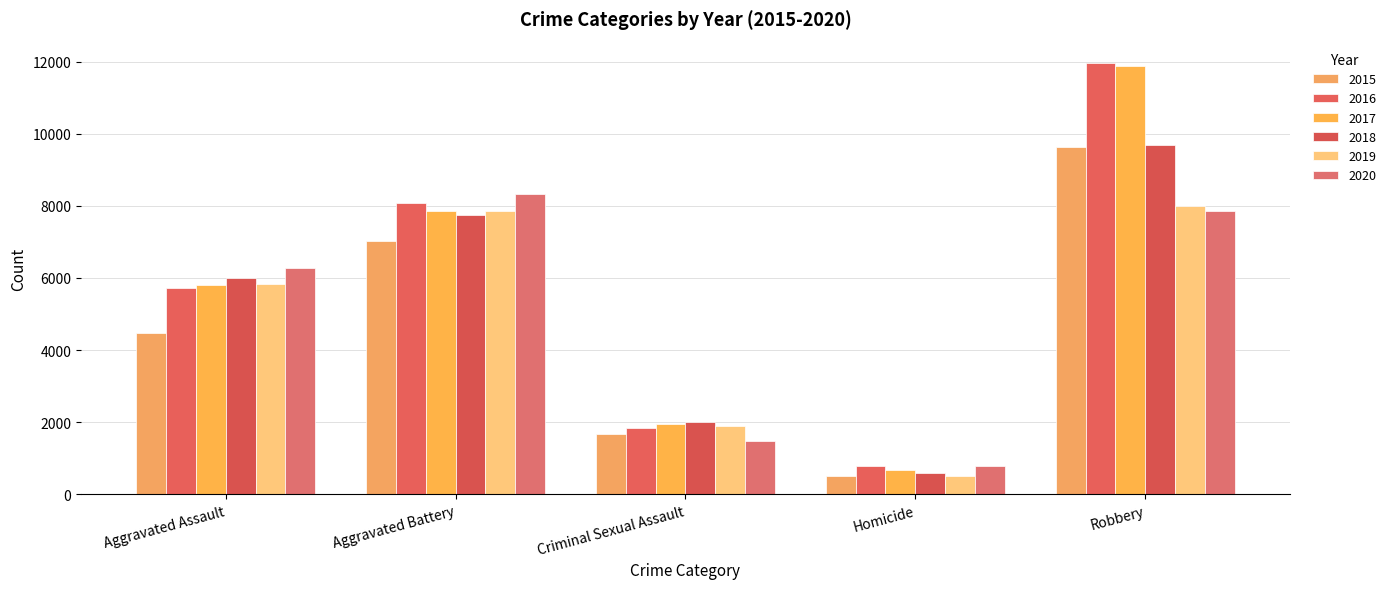

What is the difference between the second highest and minimum values in the 2015 series?

6522